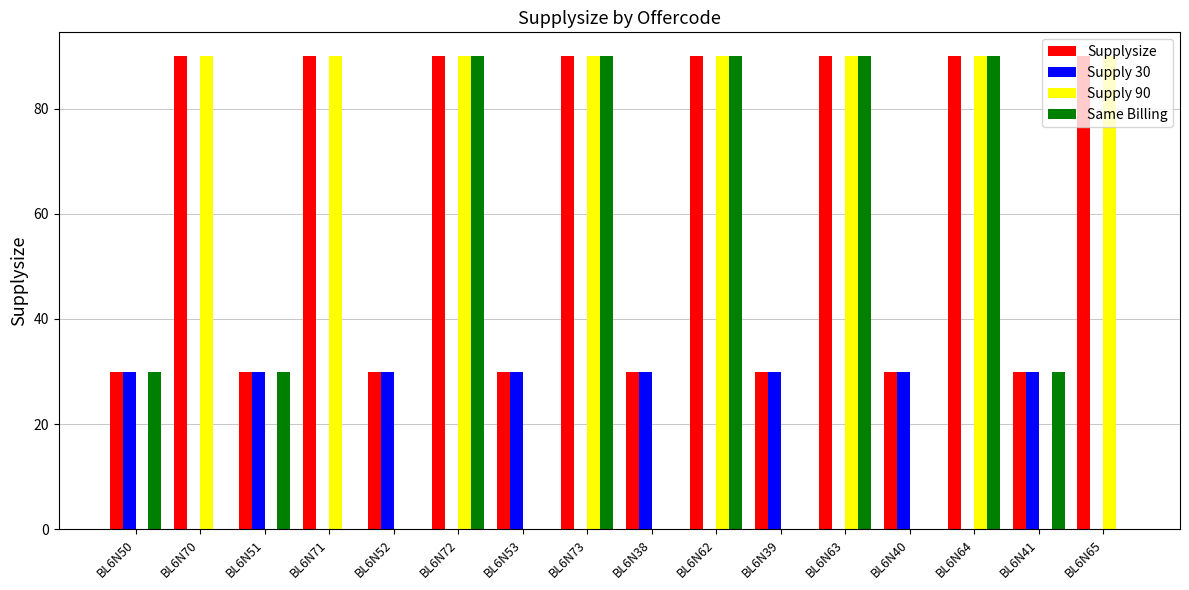

Between BL6N51 and BL6N72, which series saw the biggest shift?

Supply 90